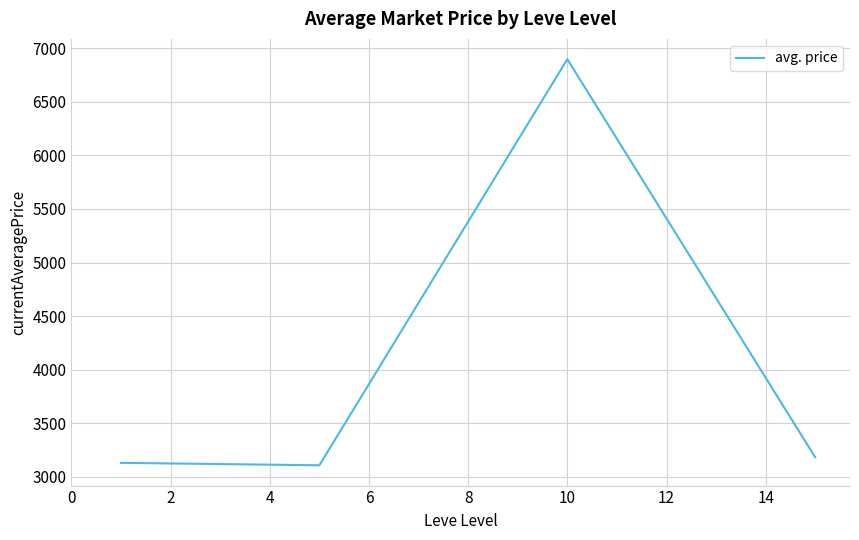

True or false: the data has more than 2 interior local peaks.

False